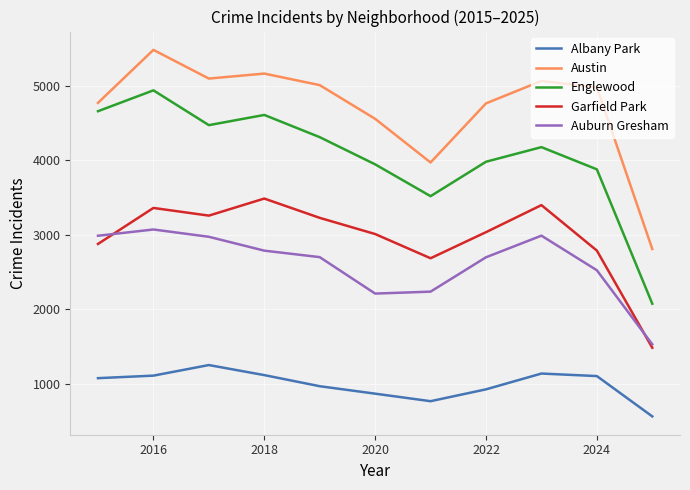

True or false: Englewood and Auburn Gresham intersect in this chart.

False